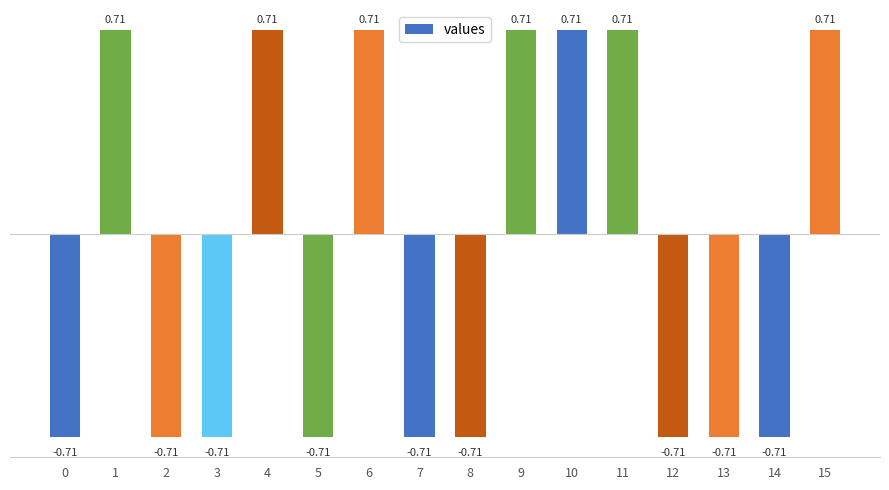

Which has a higher value, 4 or 13?

4